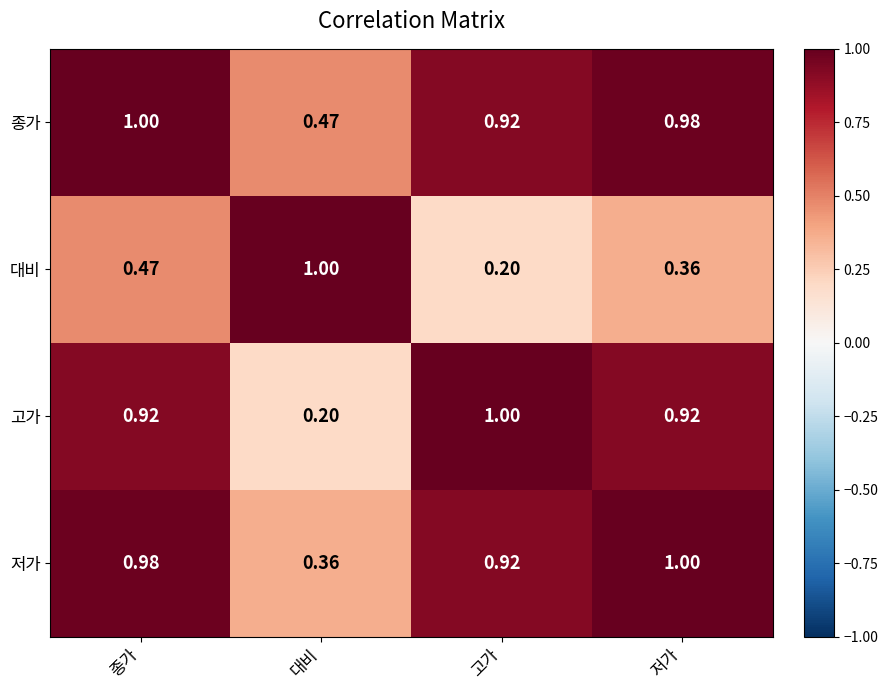

What is the maximum value shown in the chart?

1.0